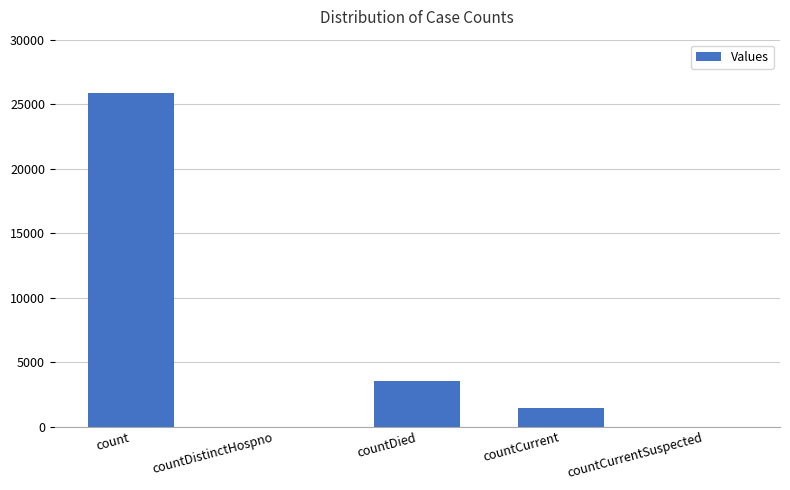

At which label is the value closest to 12947?

countDied